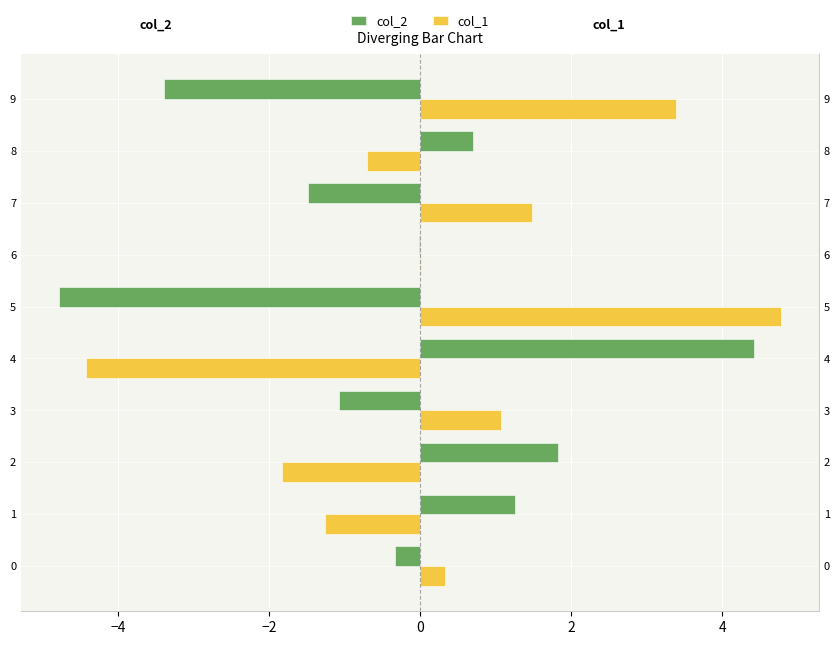

True or false: col_2 has a value of -0.1 at 0.

False